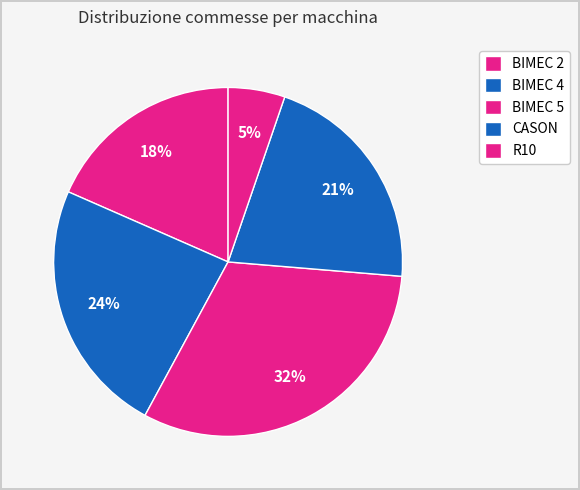

Does BIMEC 2 account for over 50% of the chart?

No